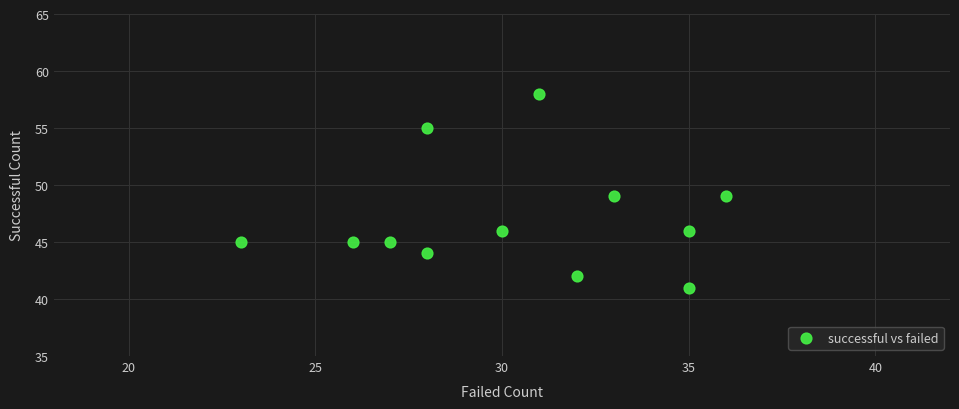

What is the range of X values (max minus min)?

13